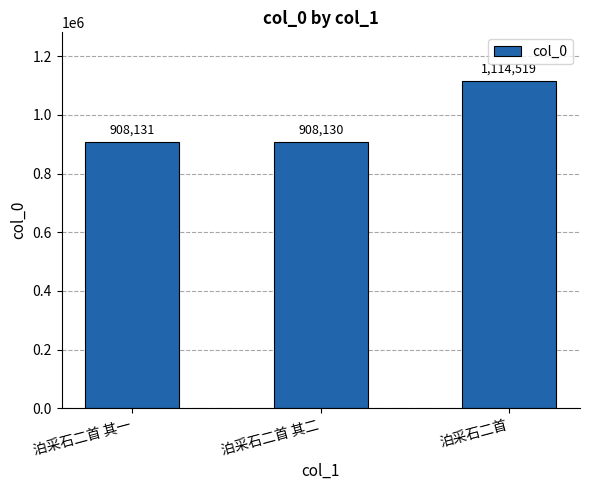

Reading left to right, extract all data points from this chart.

泊采石二首 其一=908131	泊采石二首 其二=908130	泊采石二首=1114519